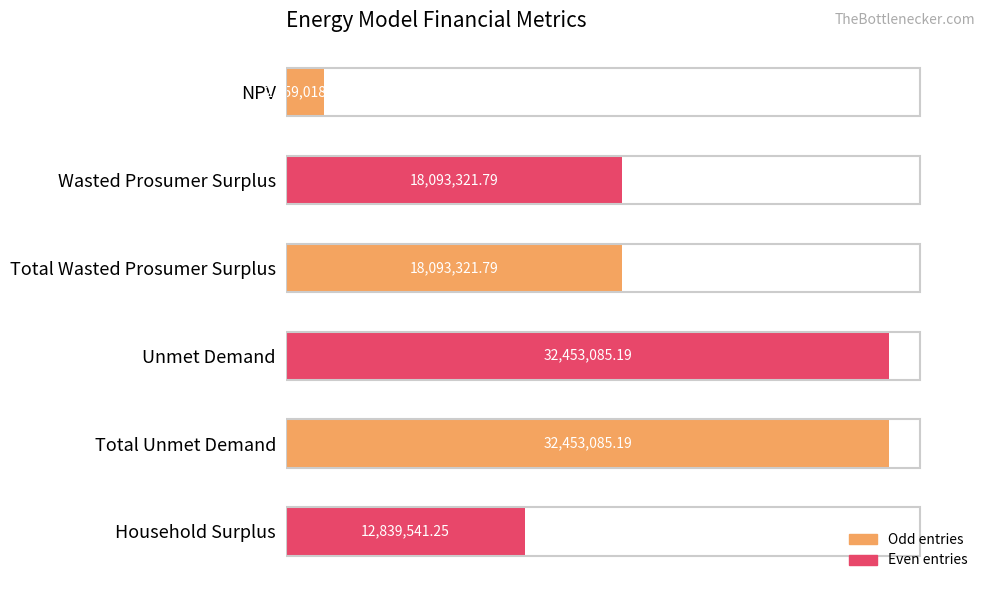

What is the label of the 4th bar from the bottom?

Total Wasted Prosumer Surplus